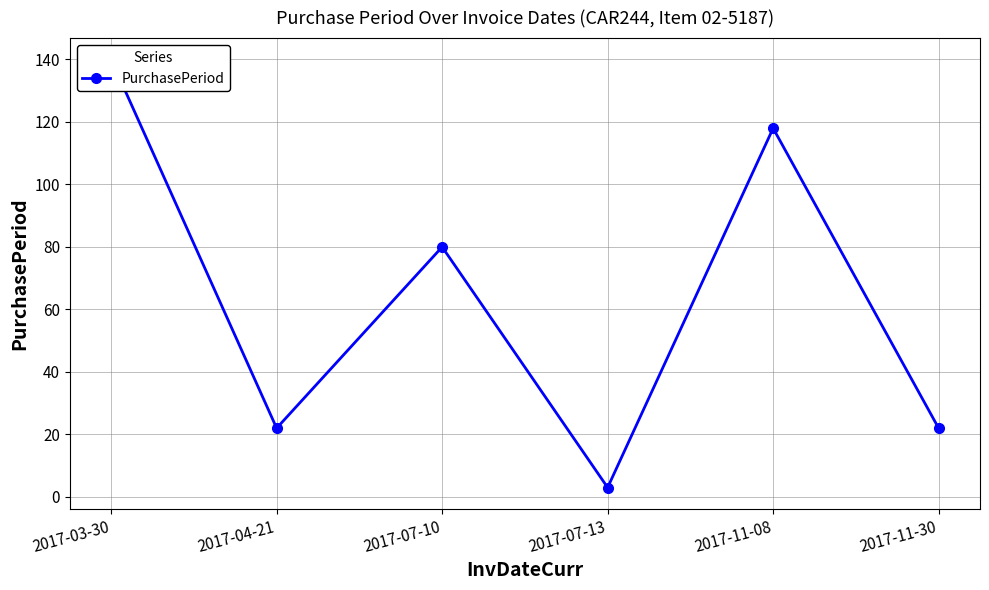

Reading right to left, extract all data points from this chart.

2017-11-30=22	2017-11-08=118	2017-07-13=3	2017-07-10=80	2017-04-21=22	2017-03-30=140